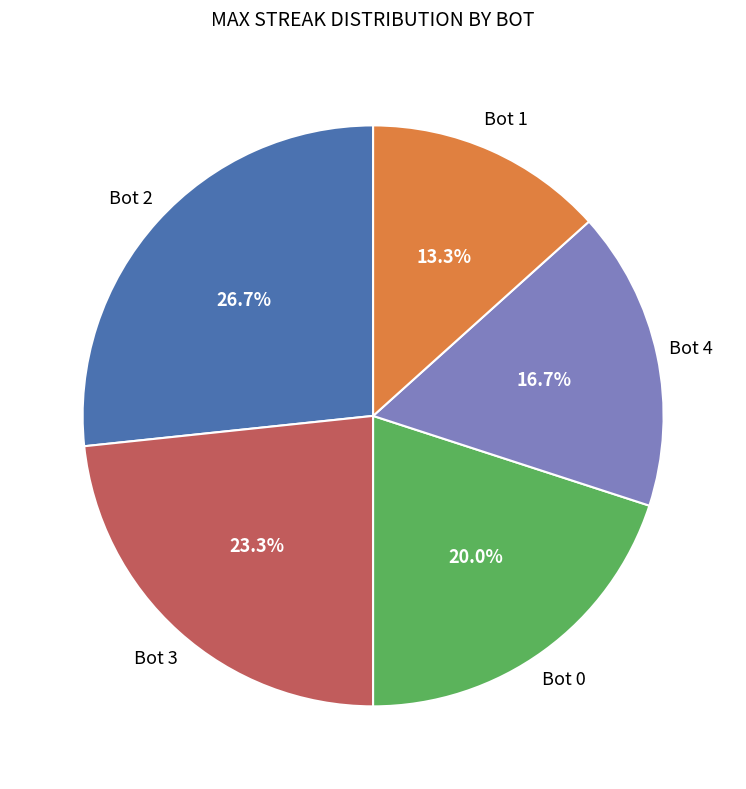

How many segments does this pie chart have?

5